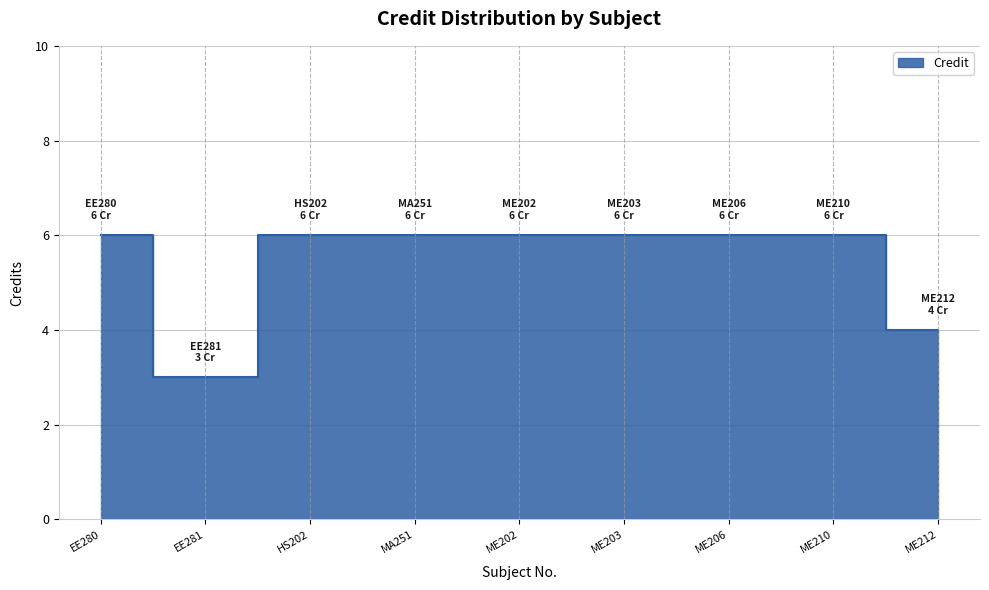

Is it true that the value at ME206 is 9?

False